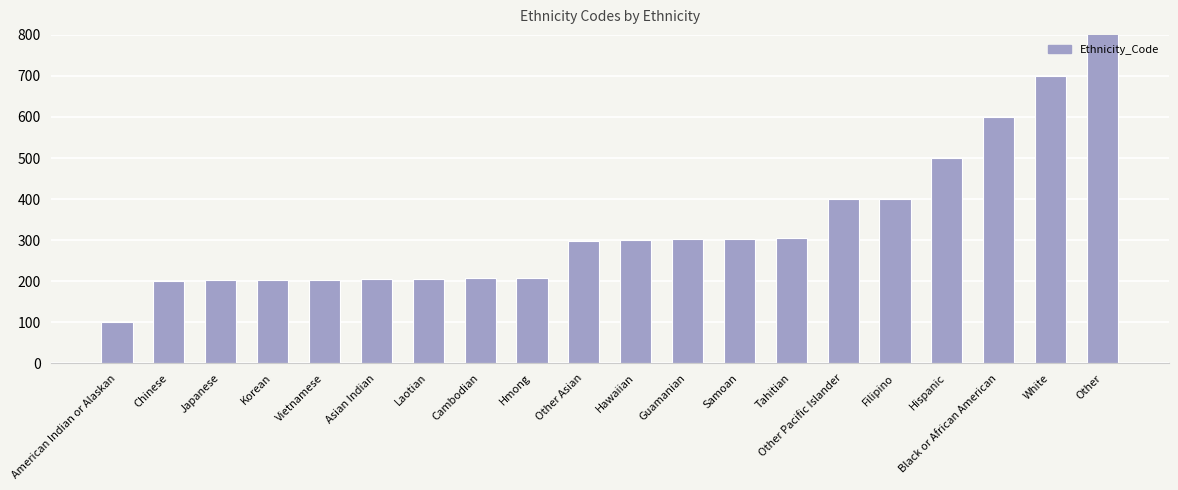

How many values exceed 301?

9